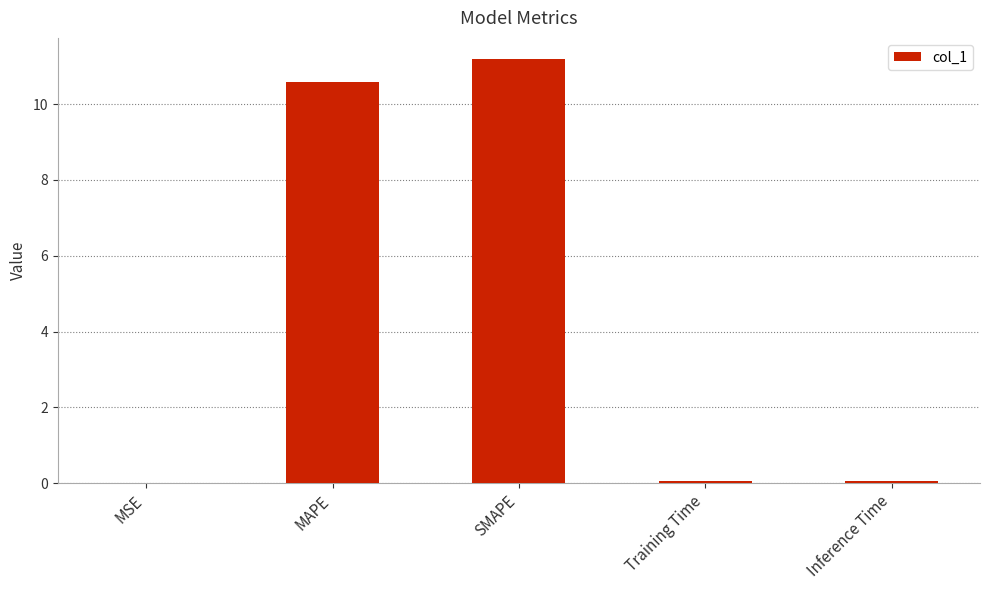

What is the sum of all values?

21.9